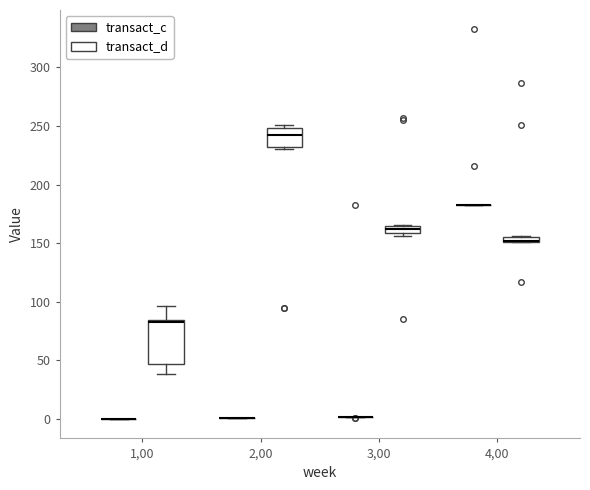

Comparing the boxes themselves (not the whiskers), which one is the tallest?

1,00 (transact_d)